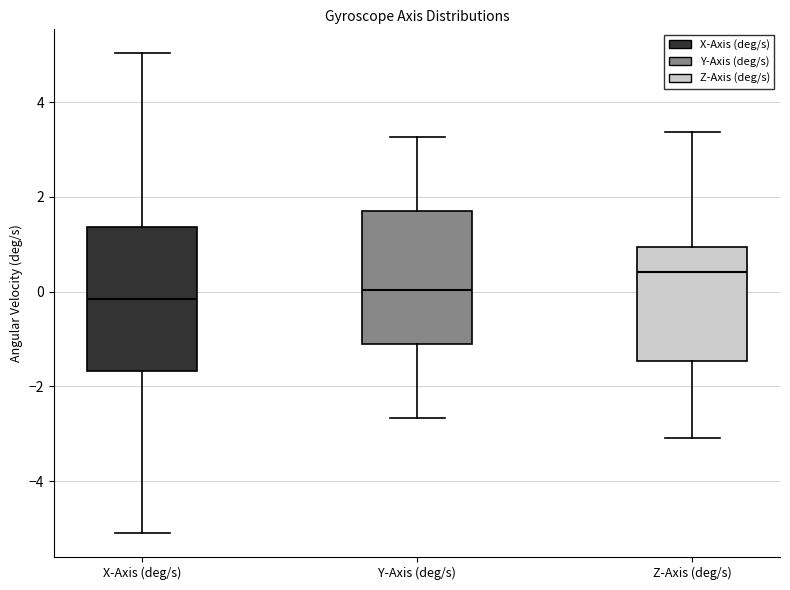

Reading left to right, transcribe this box plot: for each box, give where its median line is, the range the box spans, and where its two whiskers end, as read against the y-axis. The values are not printed on the chart, so give them approximately, as read against the axis.

X-Axis (deg/s): median -0.2, box -1.6 to 1.4, whiskers -5.0 to 5.0
Y-Axis (deg/s): median 0.0, box -1.2 to 1.8, whiskers -2.6 to 3.2
Z-Axis (deg/s): median 0.4, box -1.4 to 1.0, whiskers -3.0 to 3.4